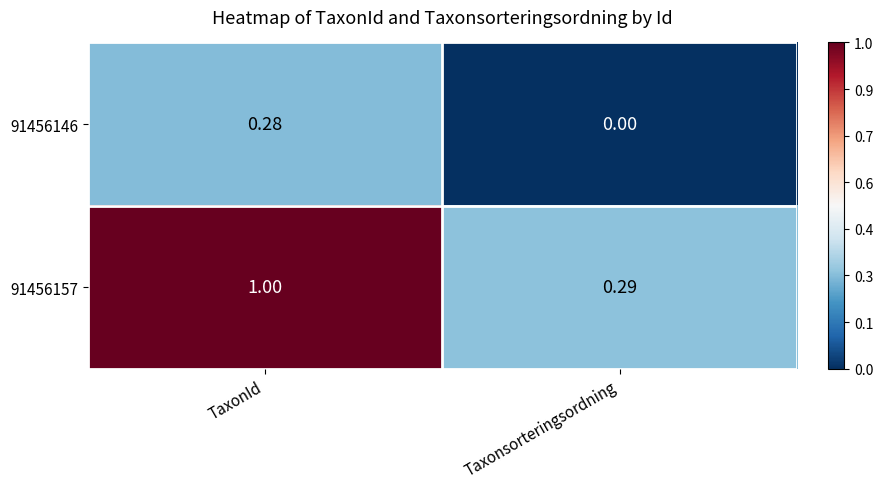

Which series has the largest total across all categories?

91456157